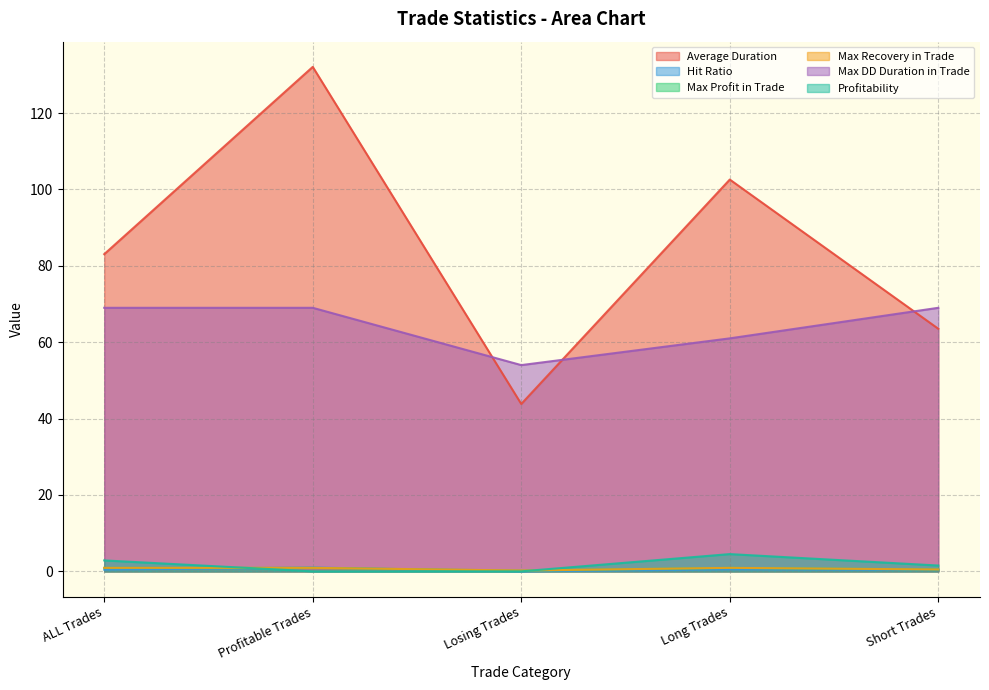

Rank the categories by Profitability value from lowest to highest.

Profitable Trades, Losing Trades, Short Trades, ALL Trades, Long Trades